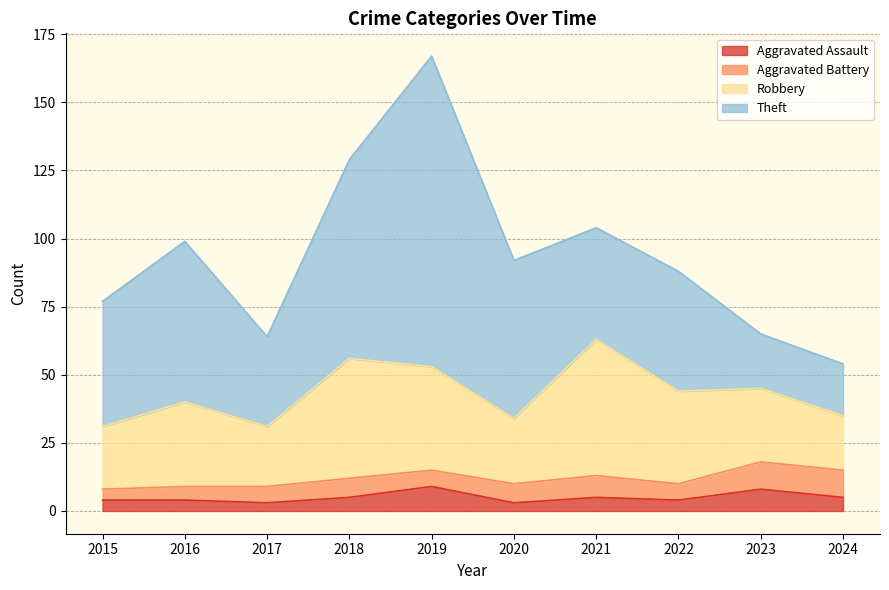

What is the value of the Theft point at the 8th from the left?

44